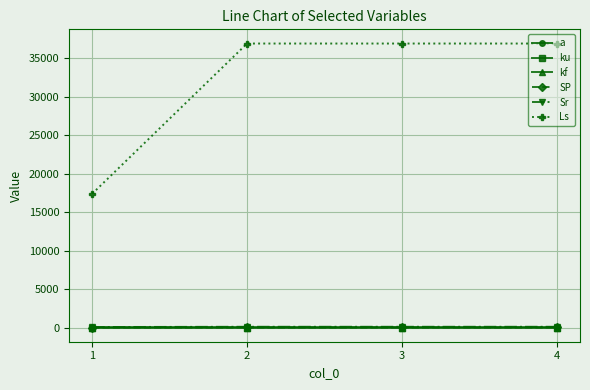

How many lines are shown in the chart?

6